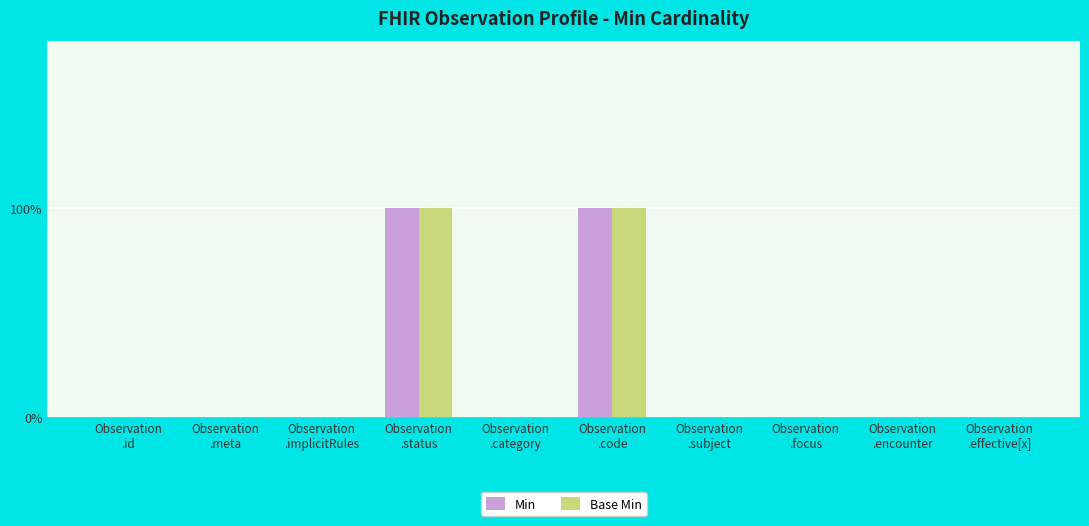

What is the sum of all Min values?

2